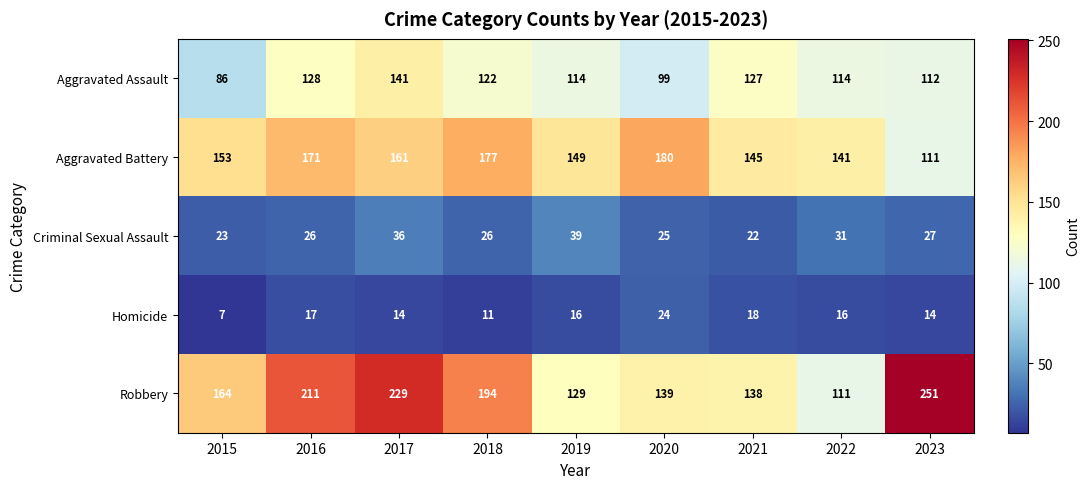

At which label does Criminal Sexual Assault reach its peak?

2019